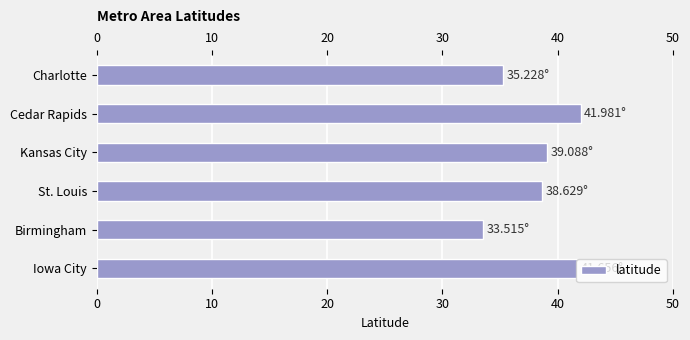

What is the difference between the maximum and minimum values?

8.5